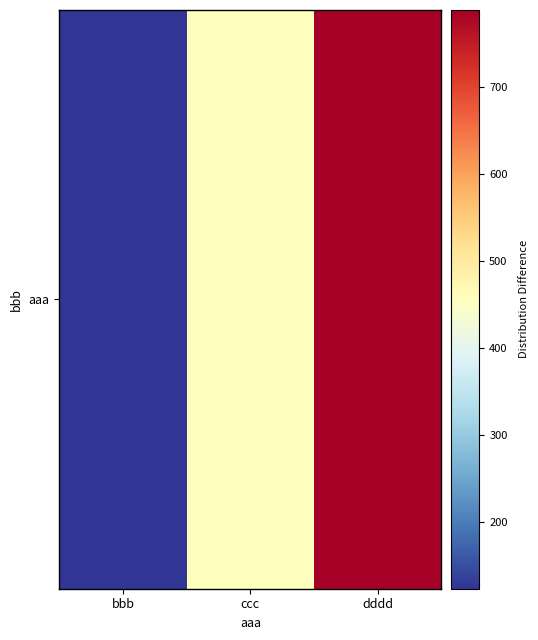

Is it true that the value at ccc is 126?

False